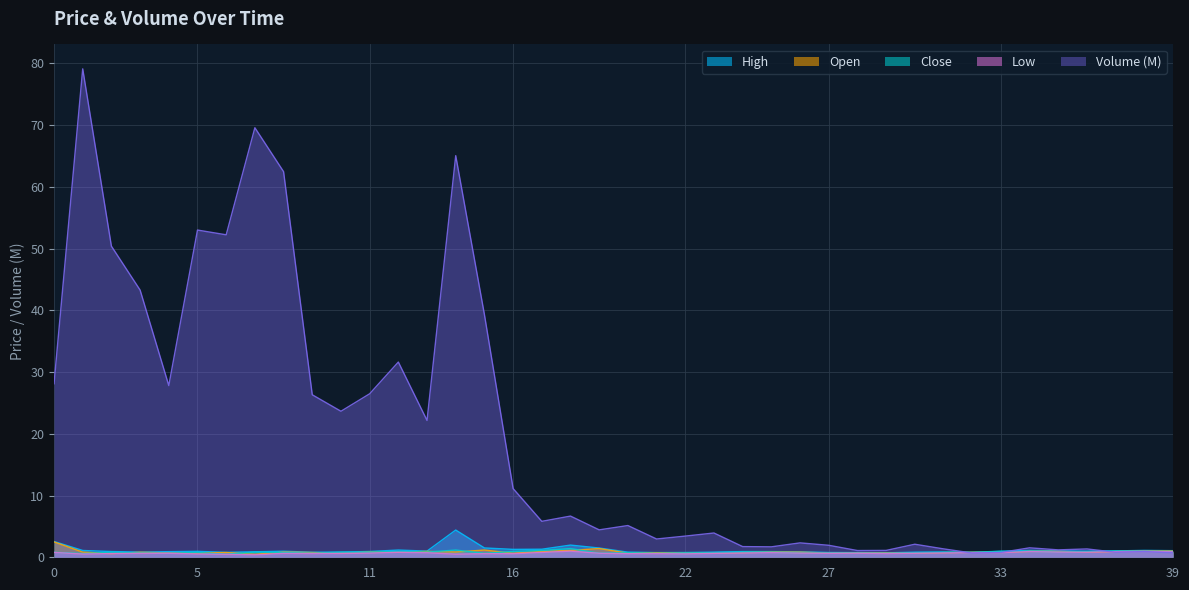

At how many categories does at least one series exceed 46?

7